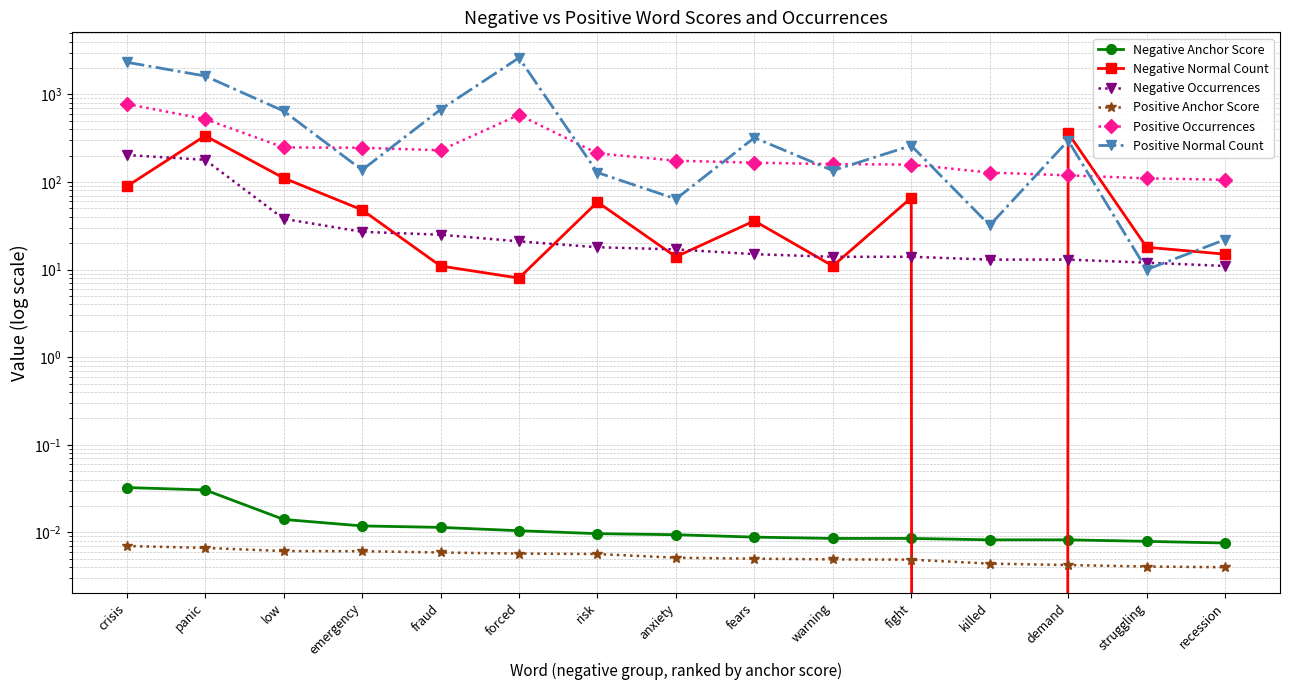

The value of Negative Anchor Score at fears is 0.0. True or false?

True